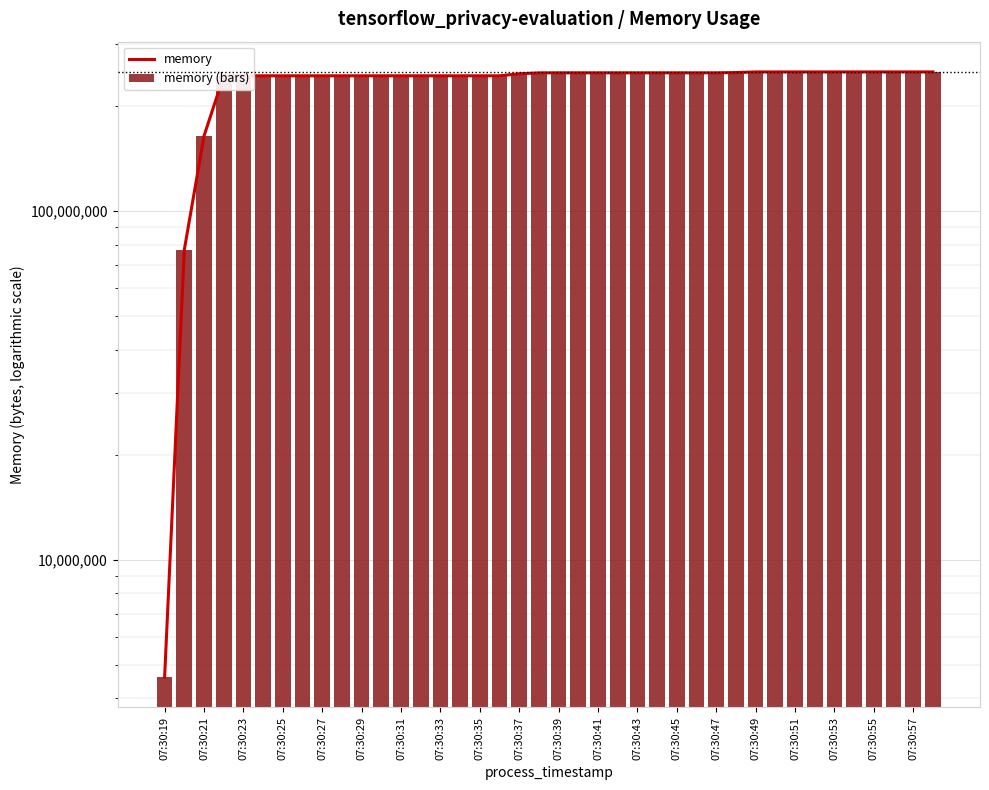

What is the difference between the maximum and minimum values in the memory (bars) series?

245600256